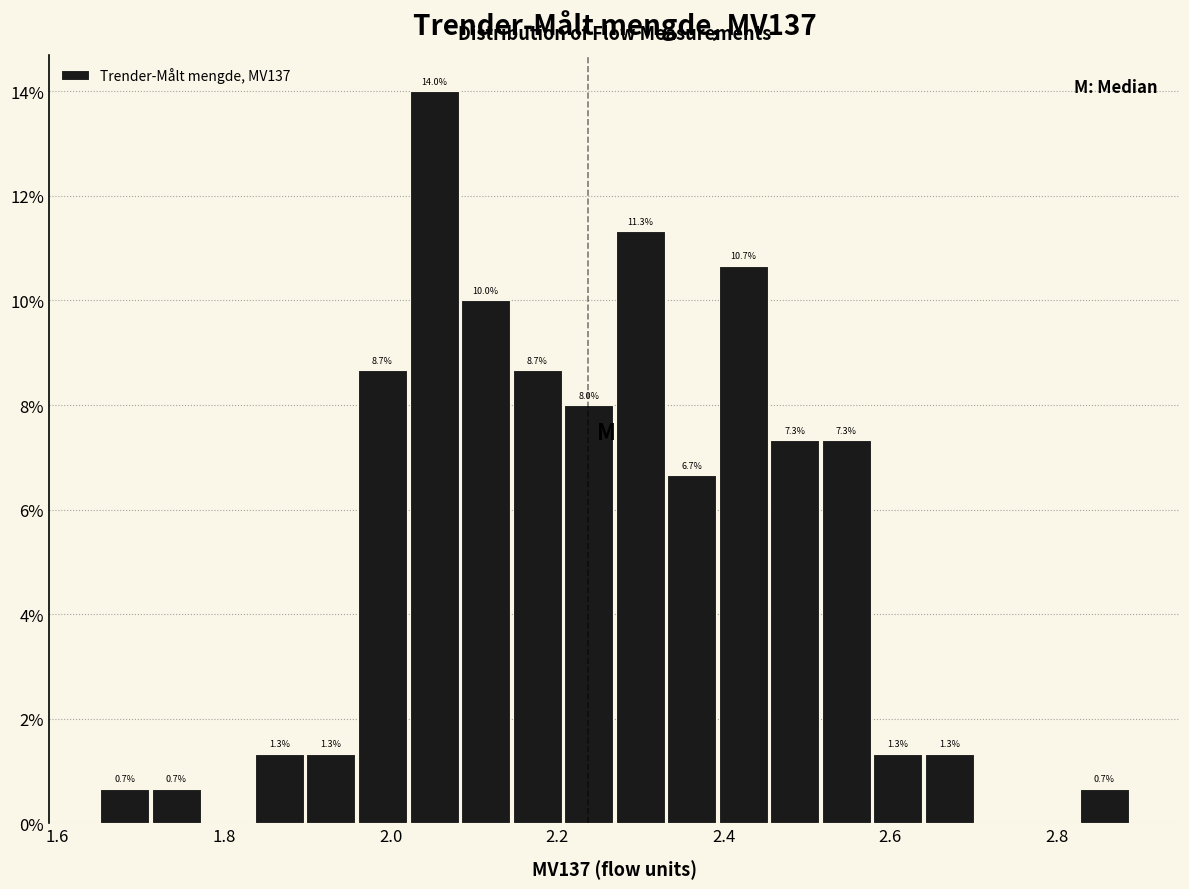

Around what value on the x-axis is the tallest bar? Give the approximate position of its centre, as read against the axis.

2.06